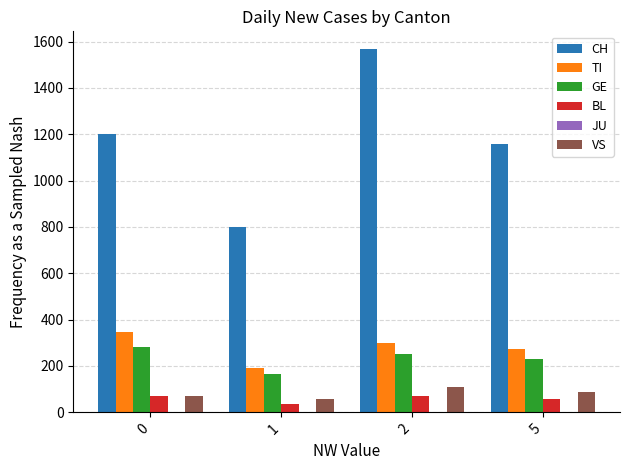

At how many categories does at least one series exceed 477?

4